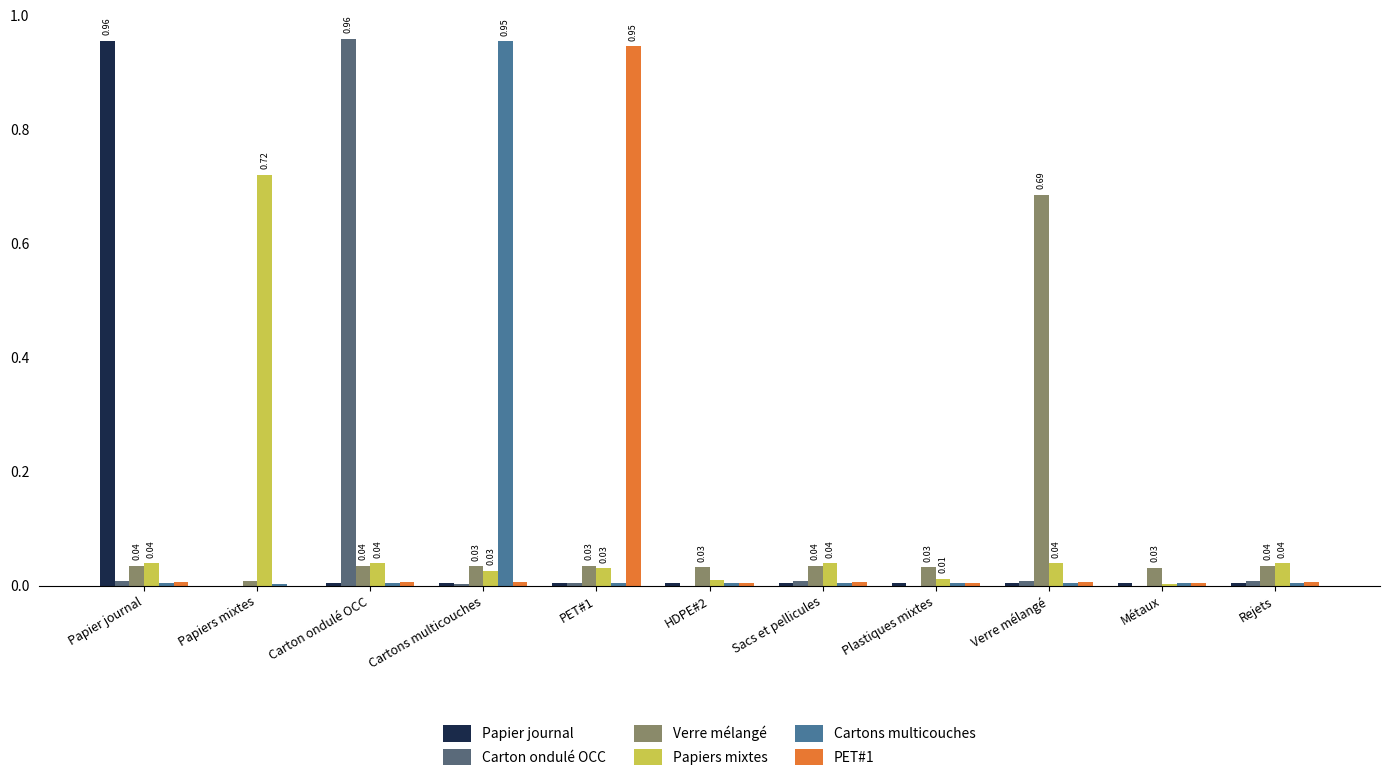

At which label does Papiers mixtes reach its peak?

Papiers mixtes